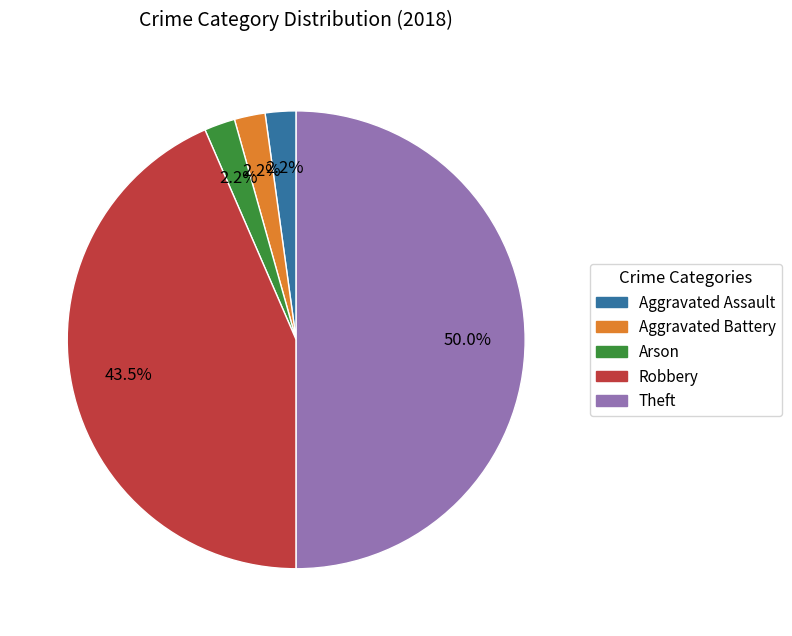

What is the largest slice in the pie chart?

Theft